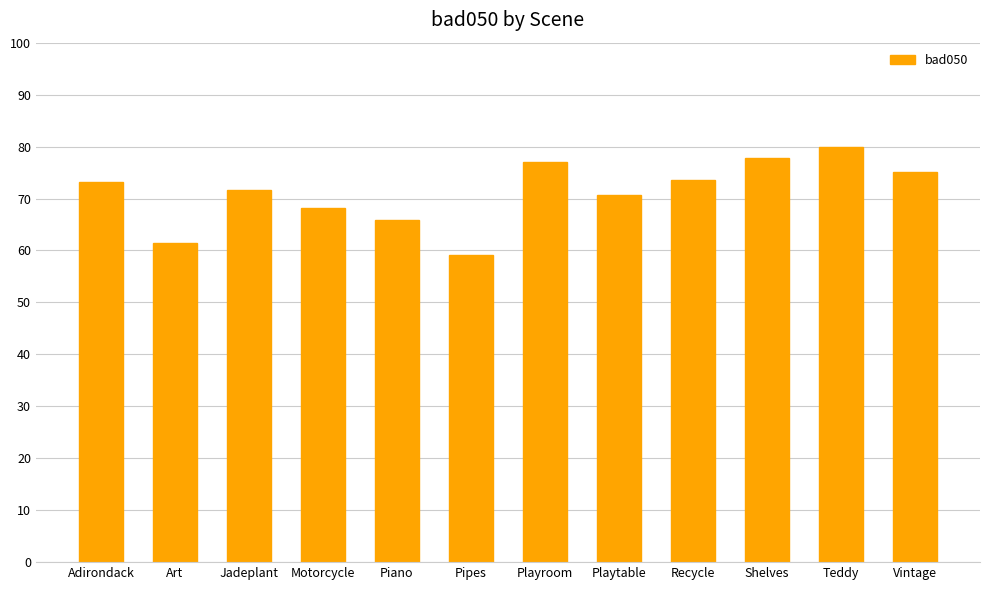

True or false: the data shows 109.1 at Vintage.

False